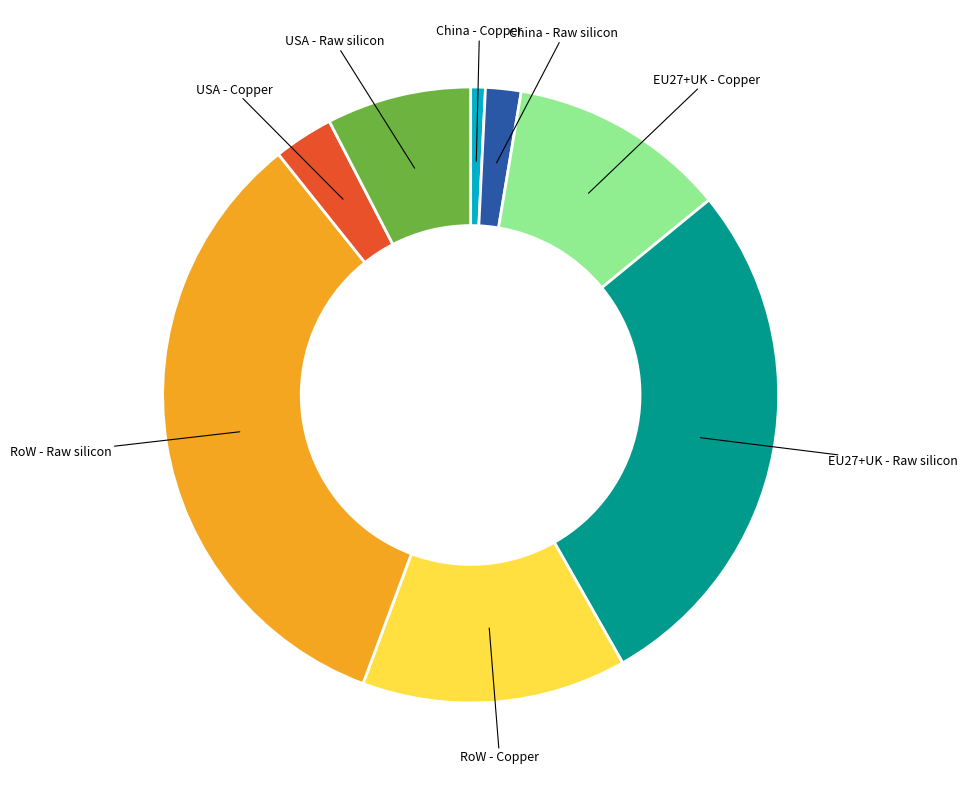

Does any single category account for the majority?

No